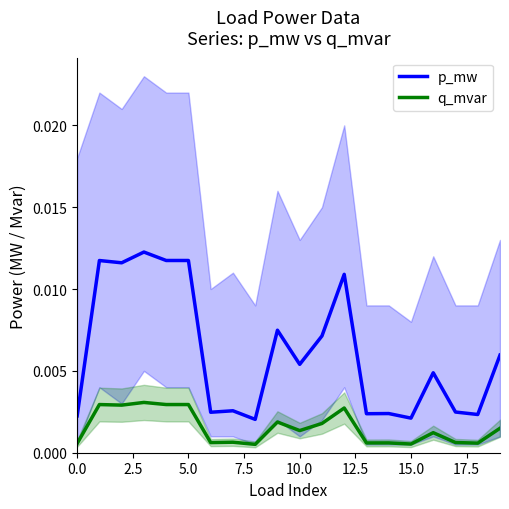

The q_mvar series shows 0.0 at 18. True or false?

False